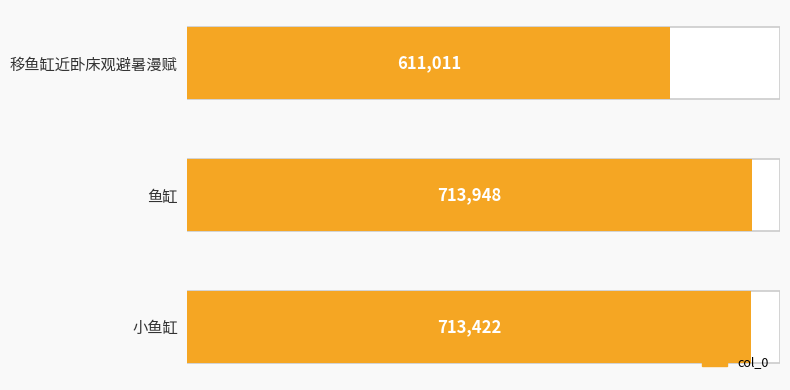

How many values exceed 713422?

1